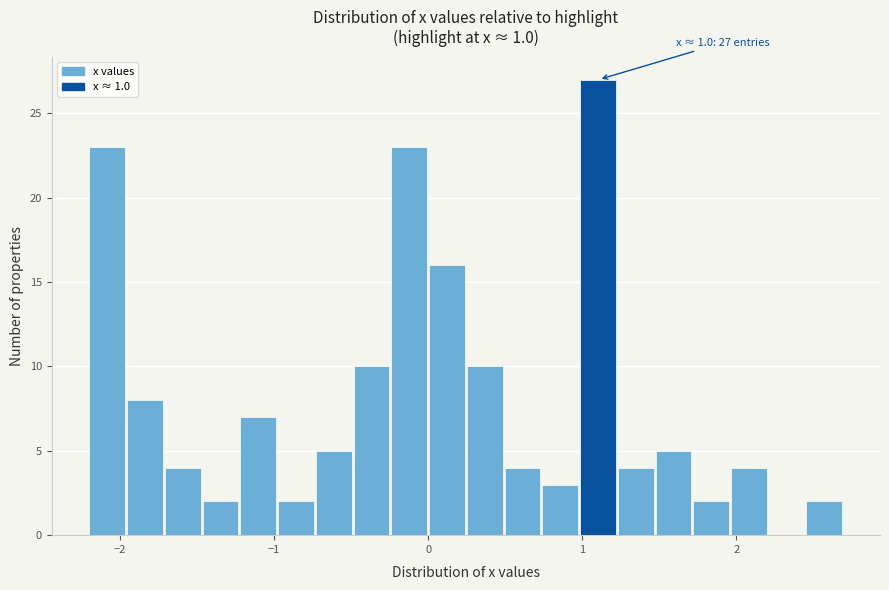

Read against the x-axis, roughly where is the centre of the tallest bar?

1.1